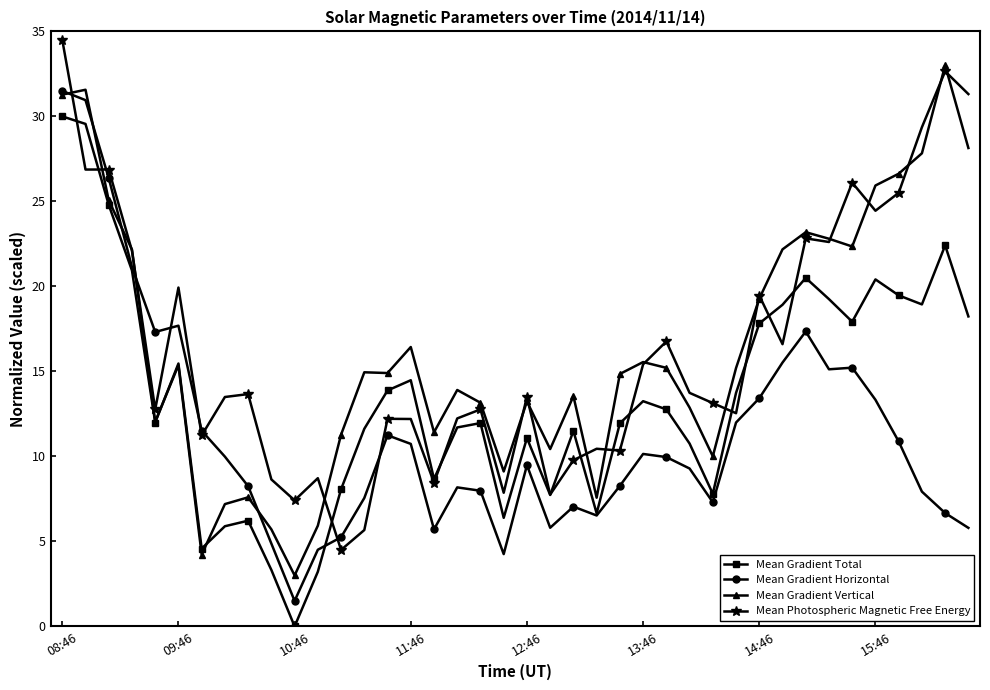

In Mean Gradient Total, how many points are higher than both neighbors (excluding endpoints)?

10